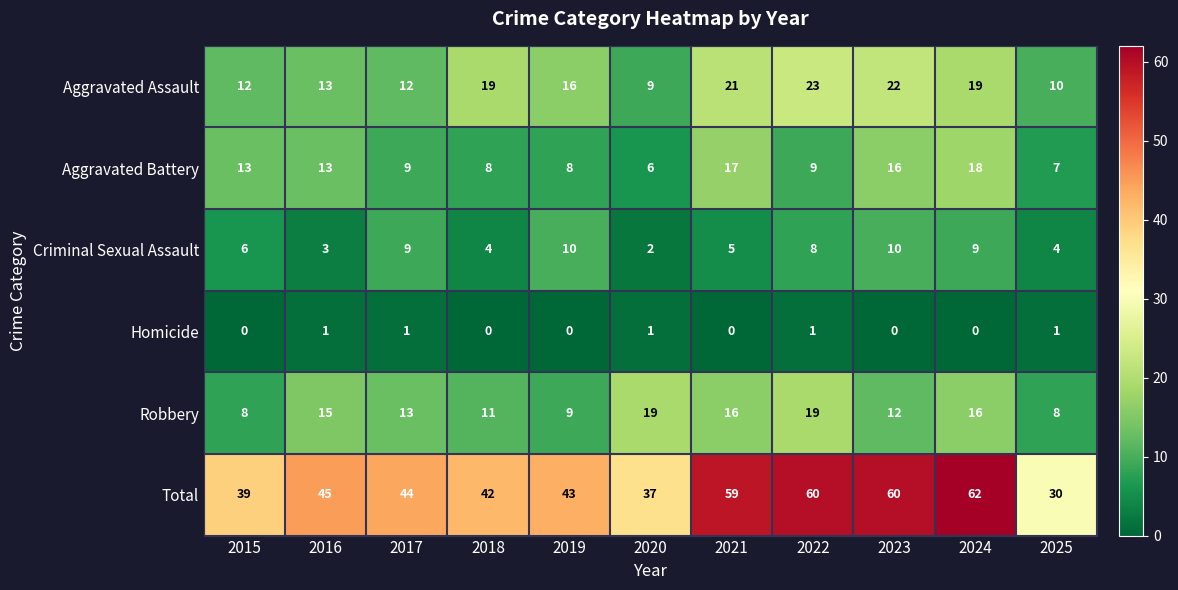

Count the number of categories in the chart.

11